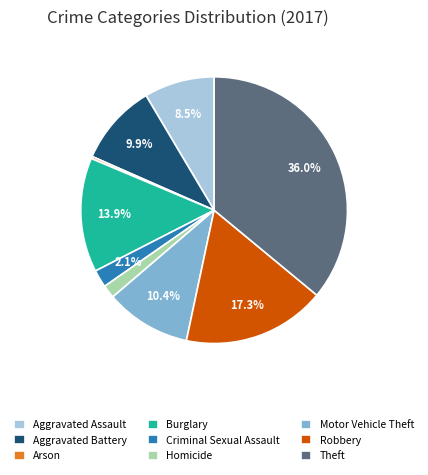

What is the largest slice in the pie chart?

Theft